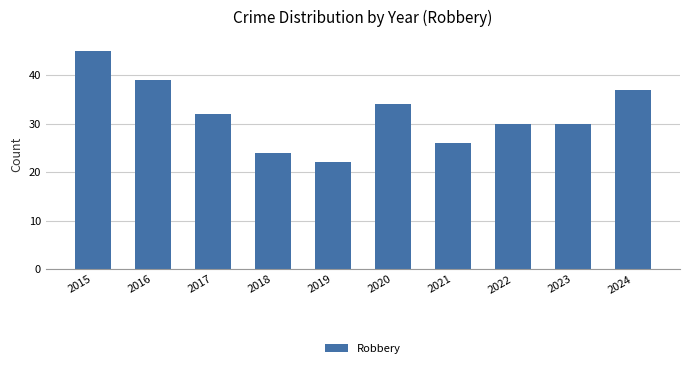

Reading left to right, transcribe all the data shown in this chart.

2015=45	2016=39	2017=32	2018=24	2019=22	2020=34	2021=26	2022=30	2023=30	2024=37